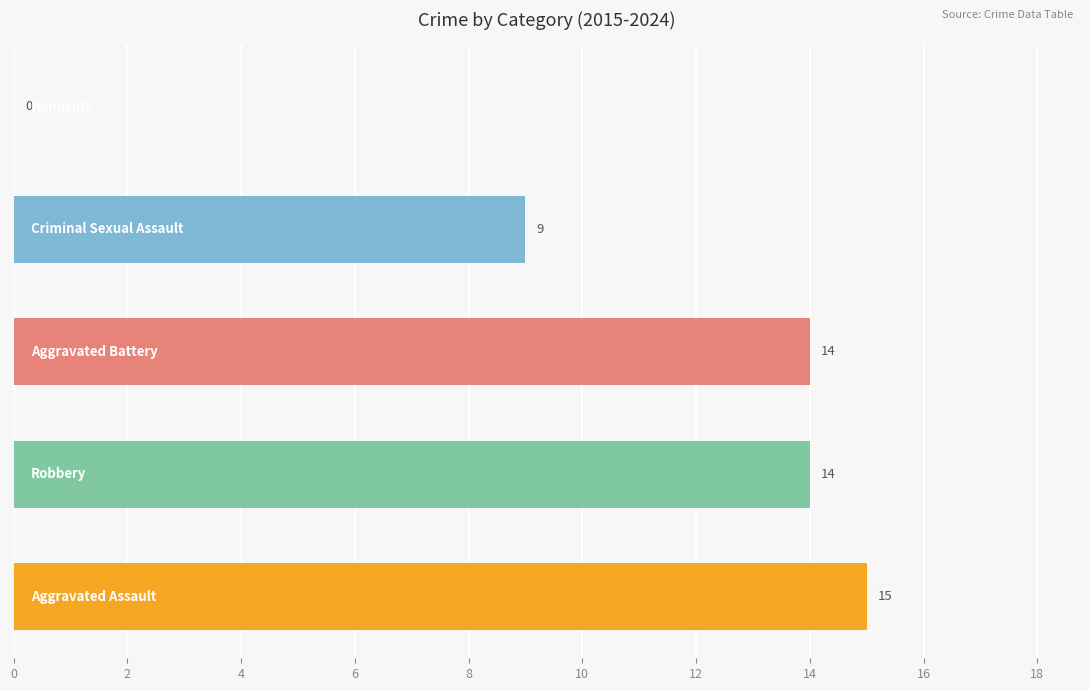

What is the sum of all values?

52